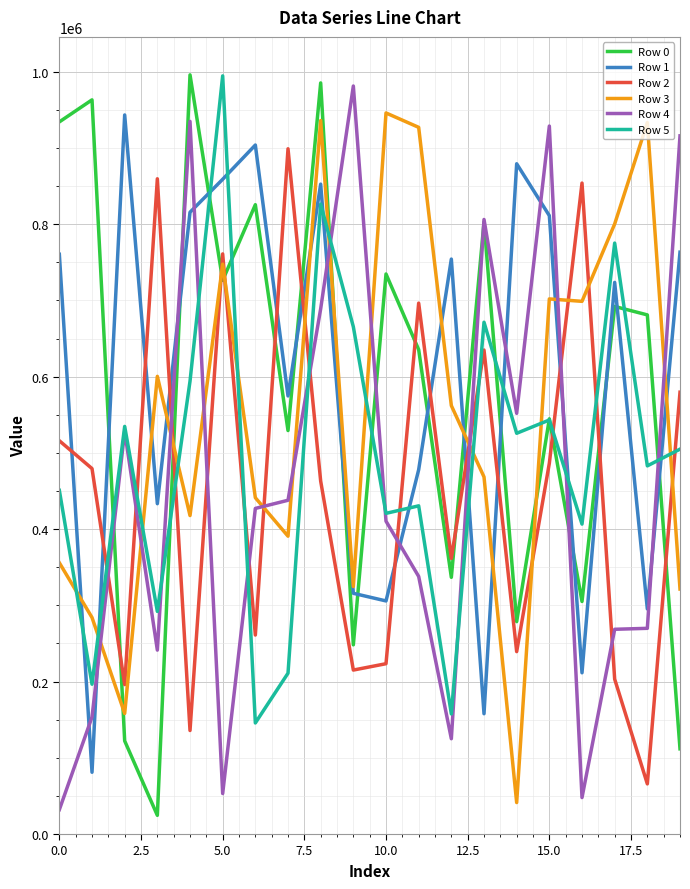

What is the minimum value for Row 0?

24498